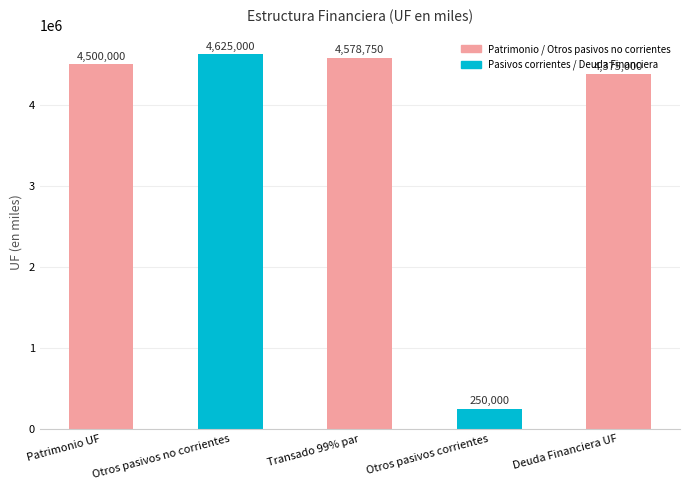

What is the change in value from Patrimonio UF to Otros pasivos no corrientes?

+125000